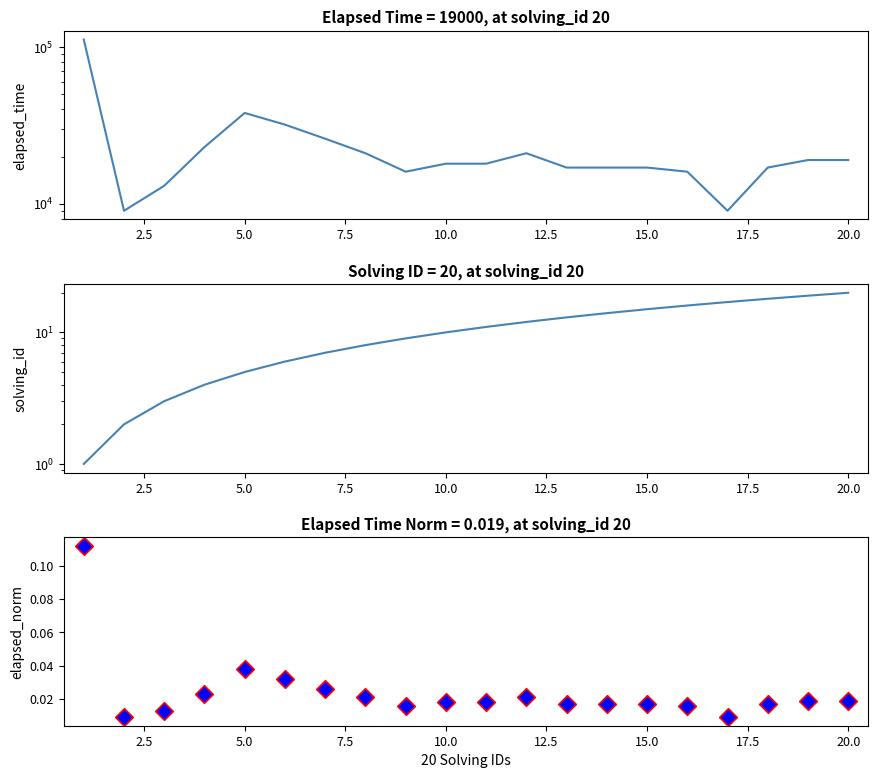

Which series reaches the maximum Y coordinate?

elapsed_time